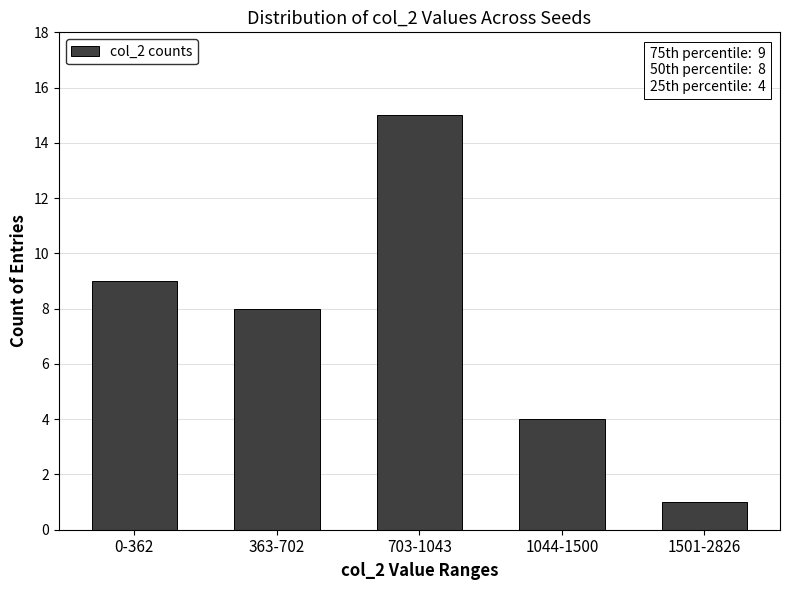

What position from the left is 703-1043?

3